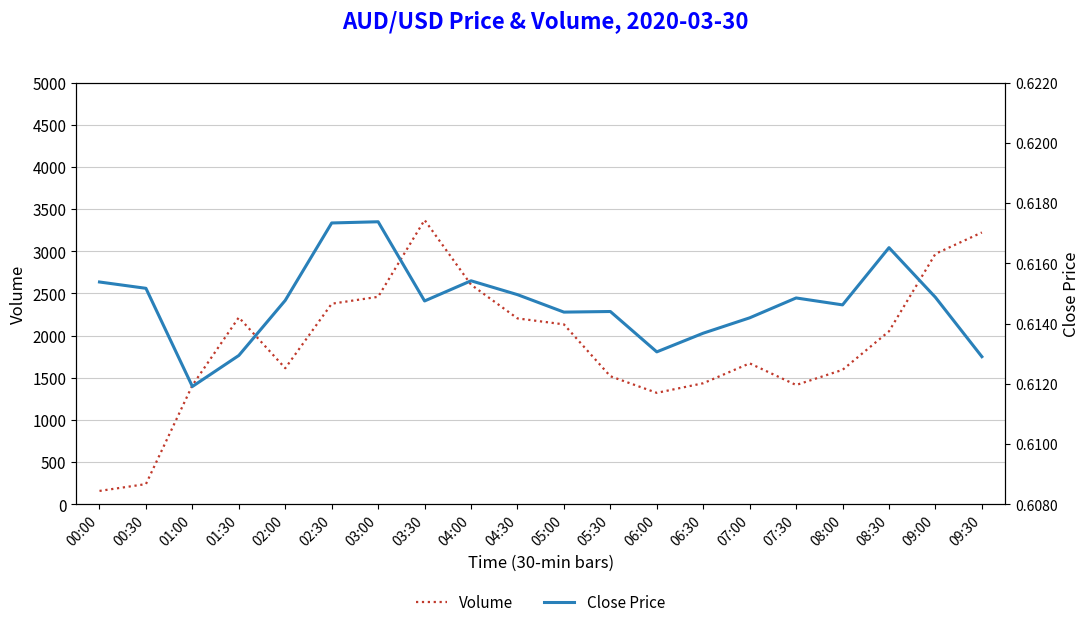

What is the total value across all series at 09:00?

2970.6